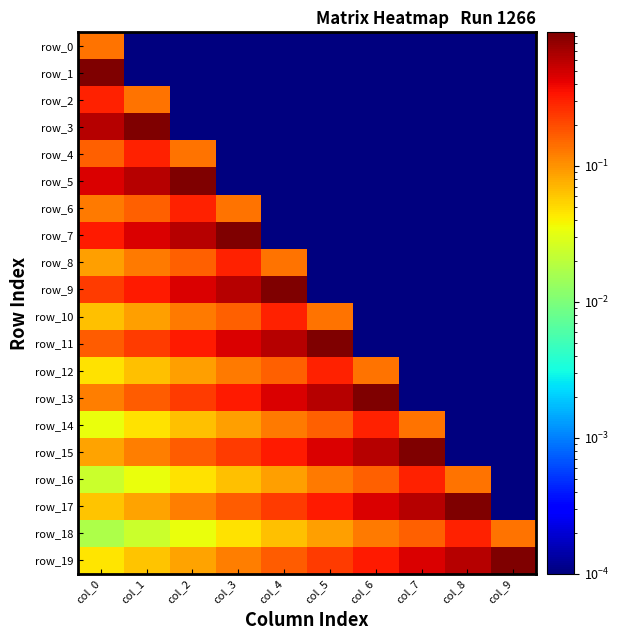

Where is row_17 nearest to the value 0?

col_9